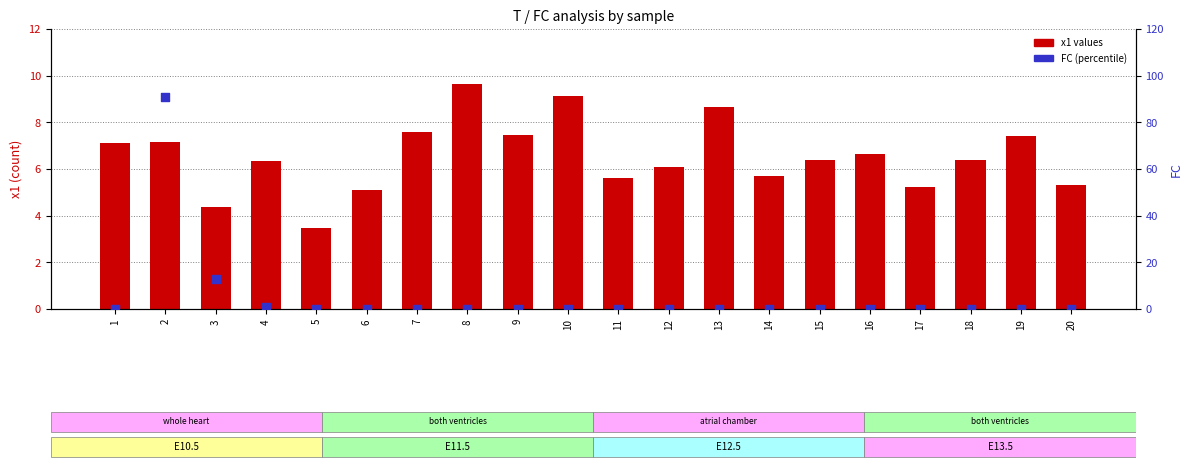

Which series contains the highest Y value?

FC